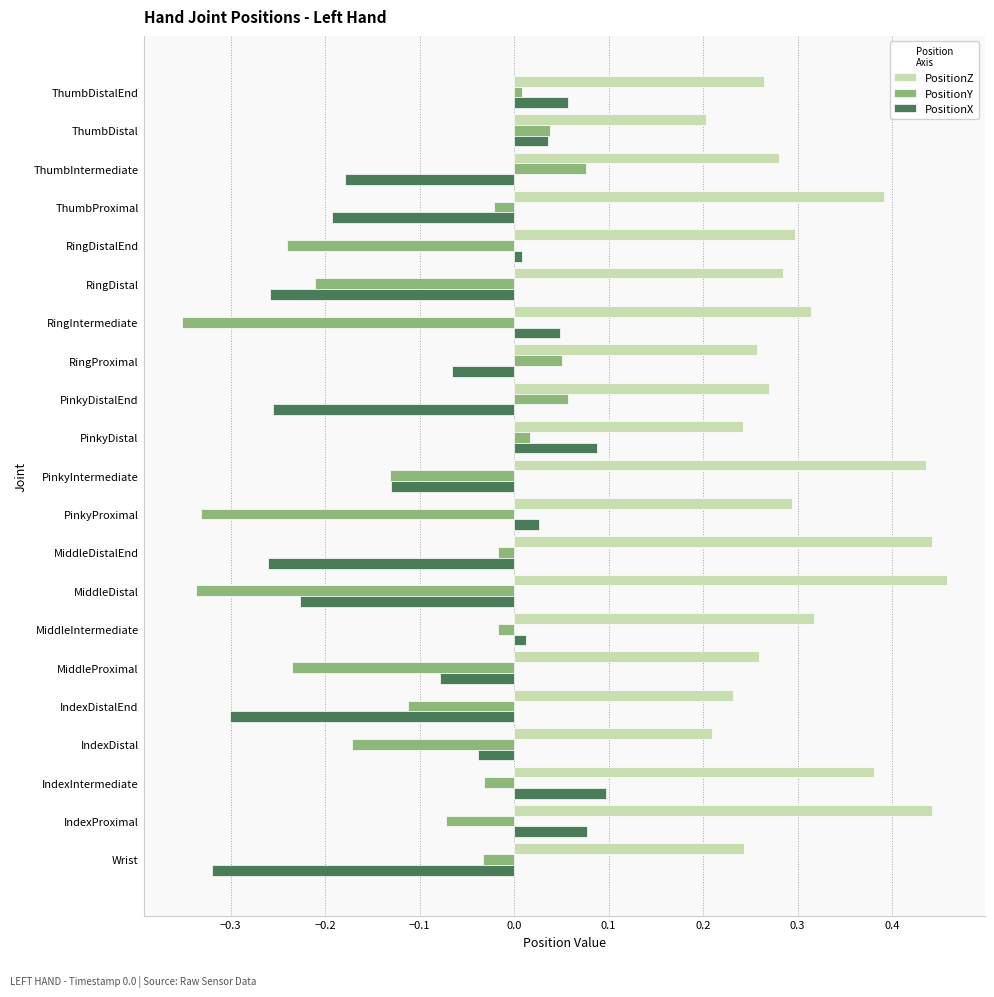

True or false: PositionX has a value of 0.1 at RingIntermediate.

False